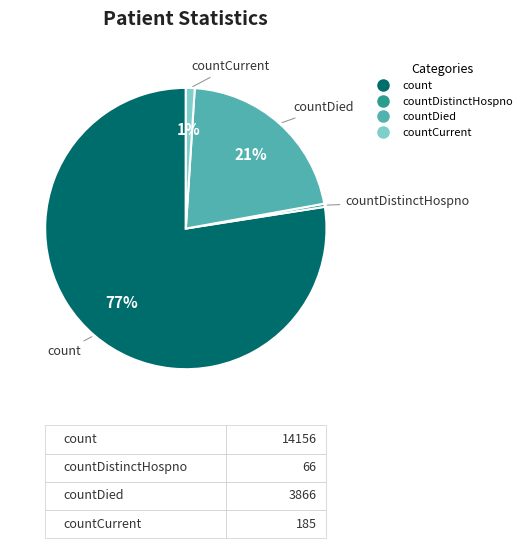

Is there a majority slice in this chart?

Yes